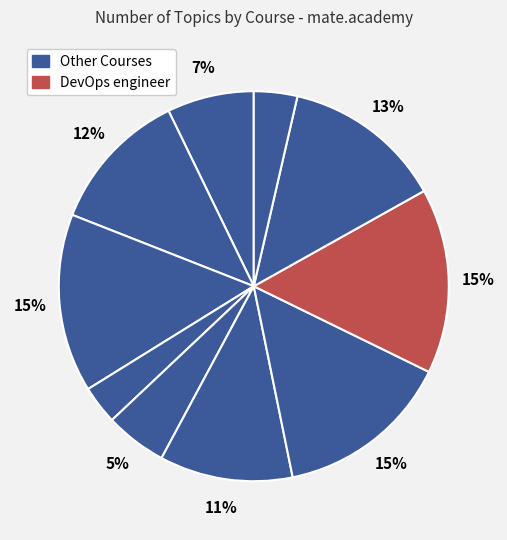

How many slices are in this pie chart?

10